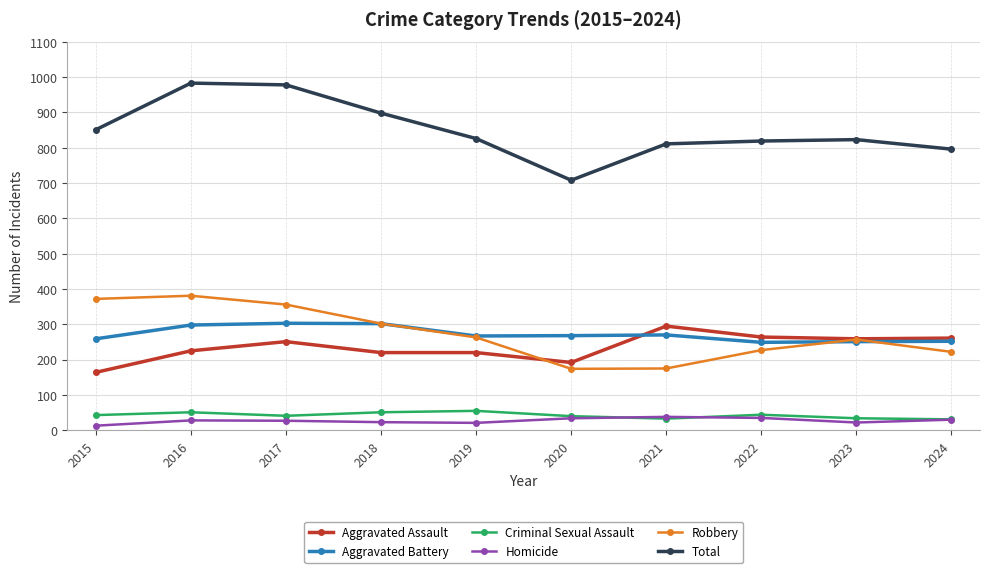

What is the average value of the Homicide series?

27